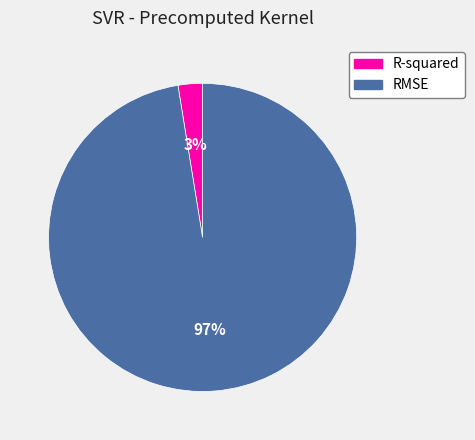

The R-squared slice represents 3% of the pie. True or false?

True